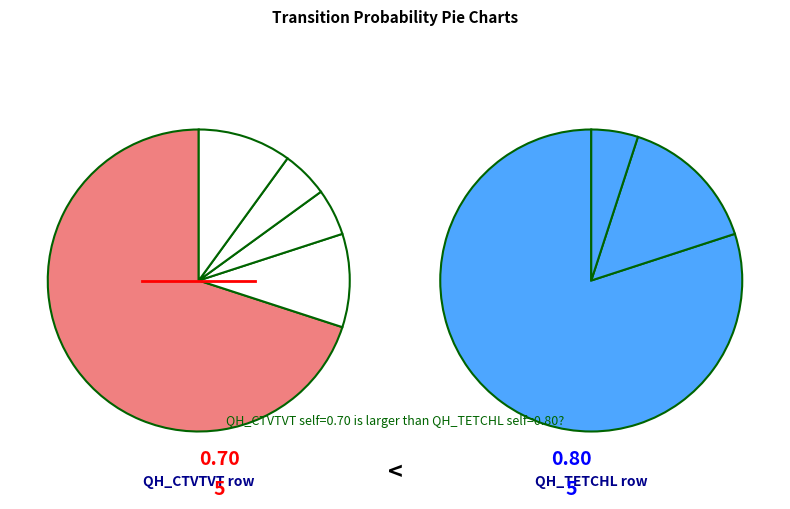

How many slices are in this pie chart?

5